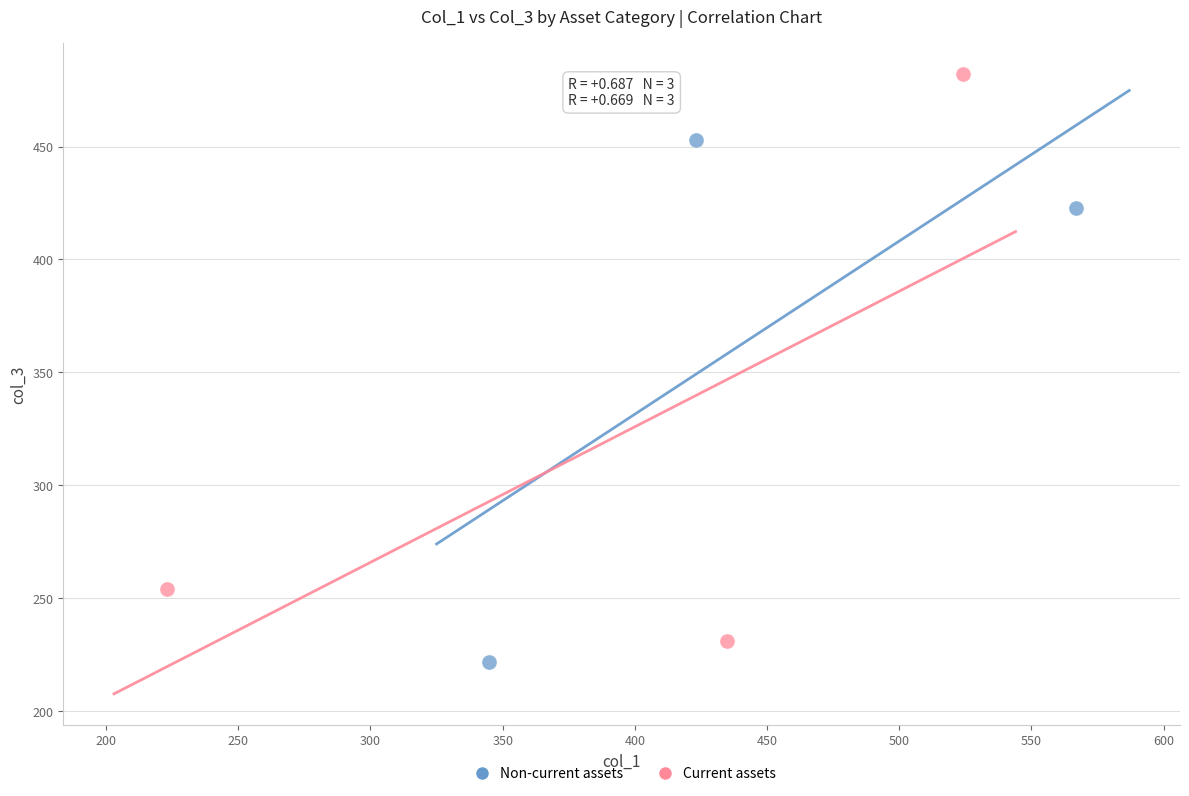

Which series contains the highest Y value?

Current assets